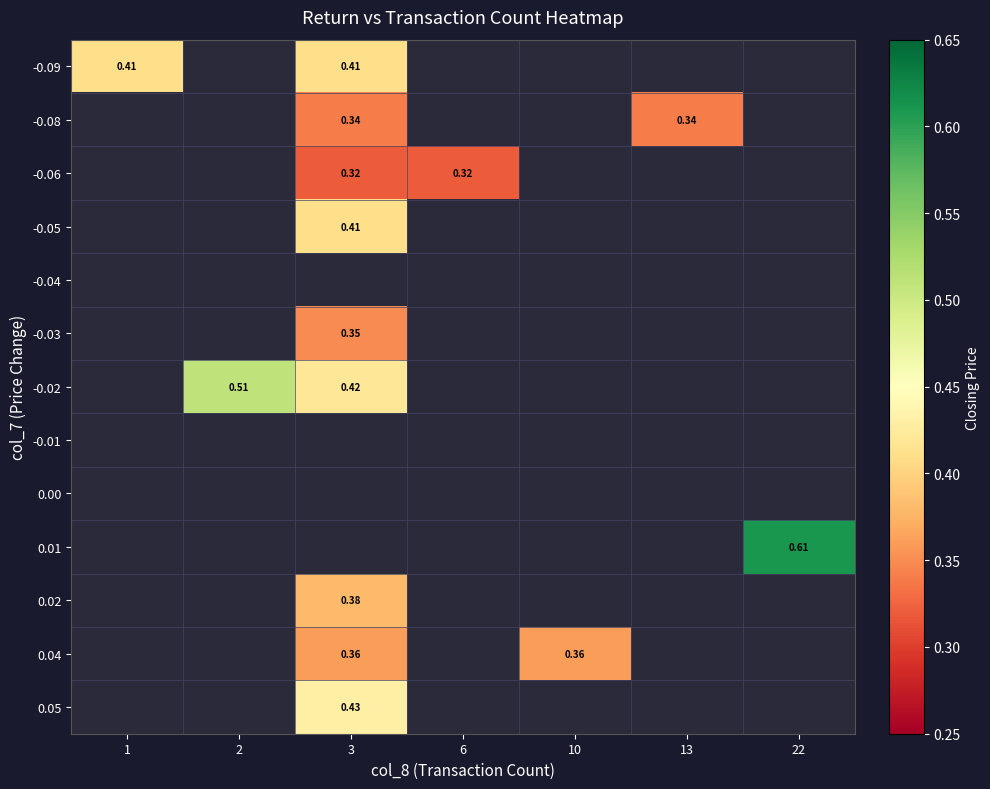

Count the number of data series in this chart.

13